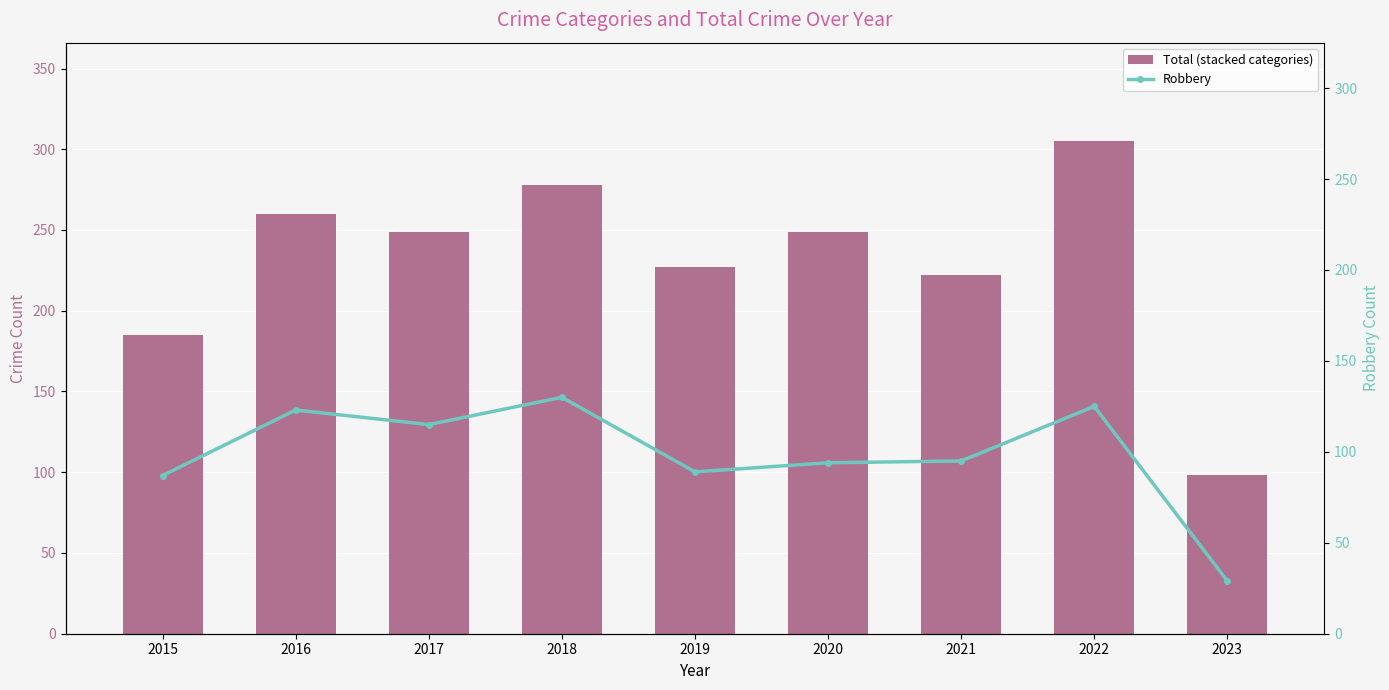

How many values in the Robbery series are below 95?

4